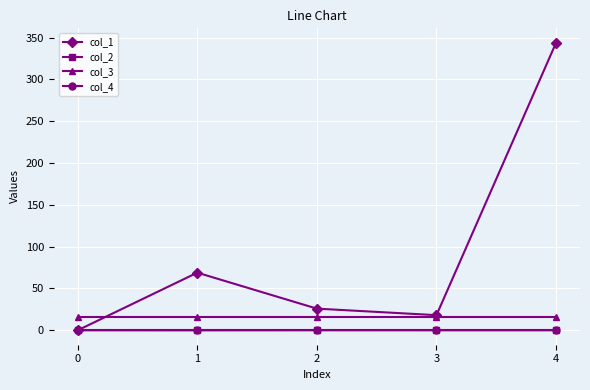

How many data points in col_1 are less than 25?

2